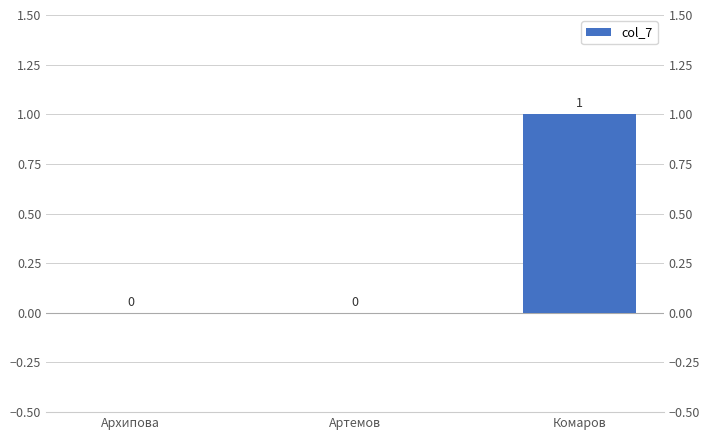

What position from the left is Комаров?

3